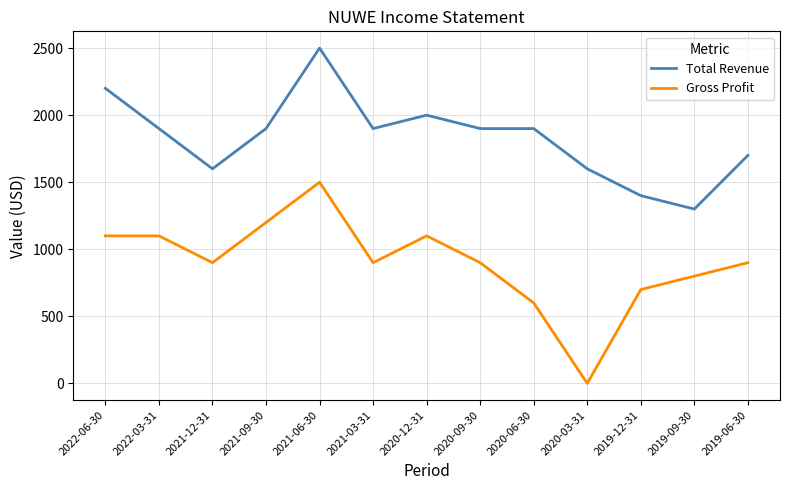

Which category has the lowest value in the Total Revenue series?

2019-09-30